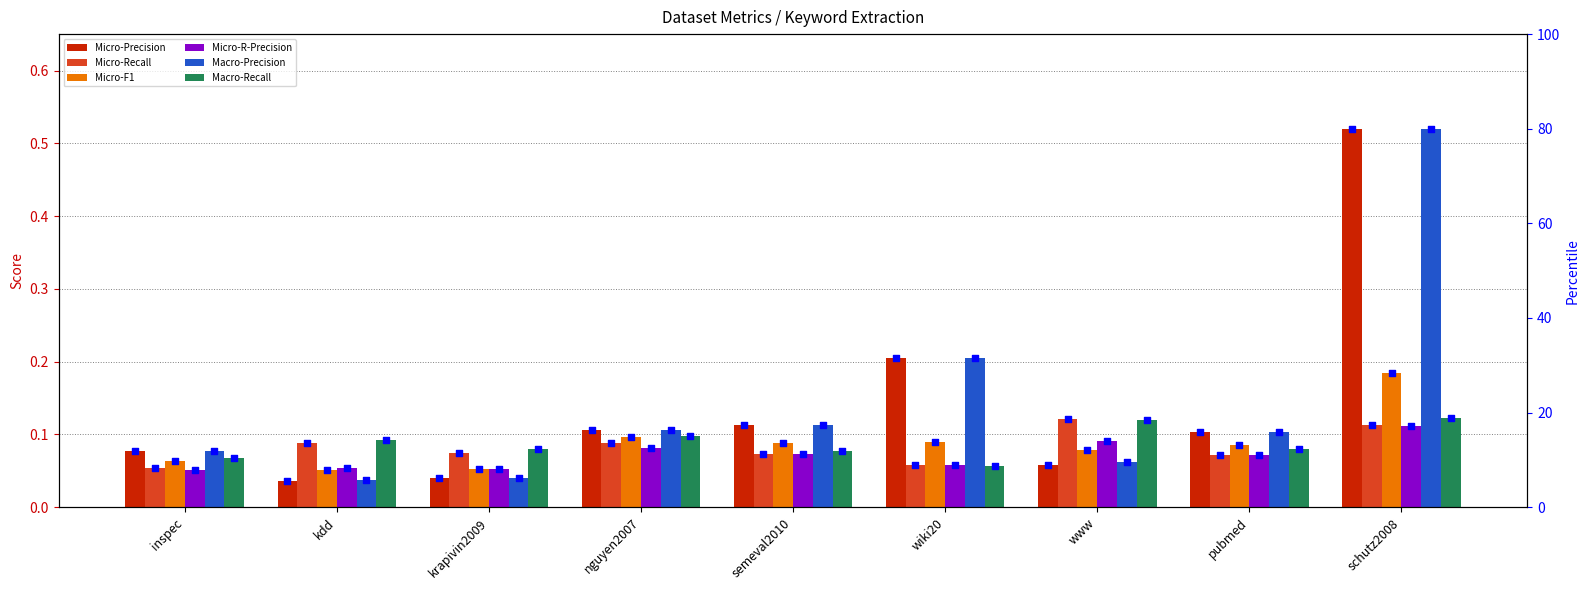

Which series has the largest total across all categories?

Macro-Precision